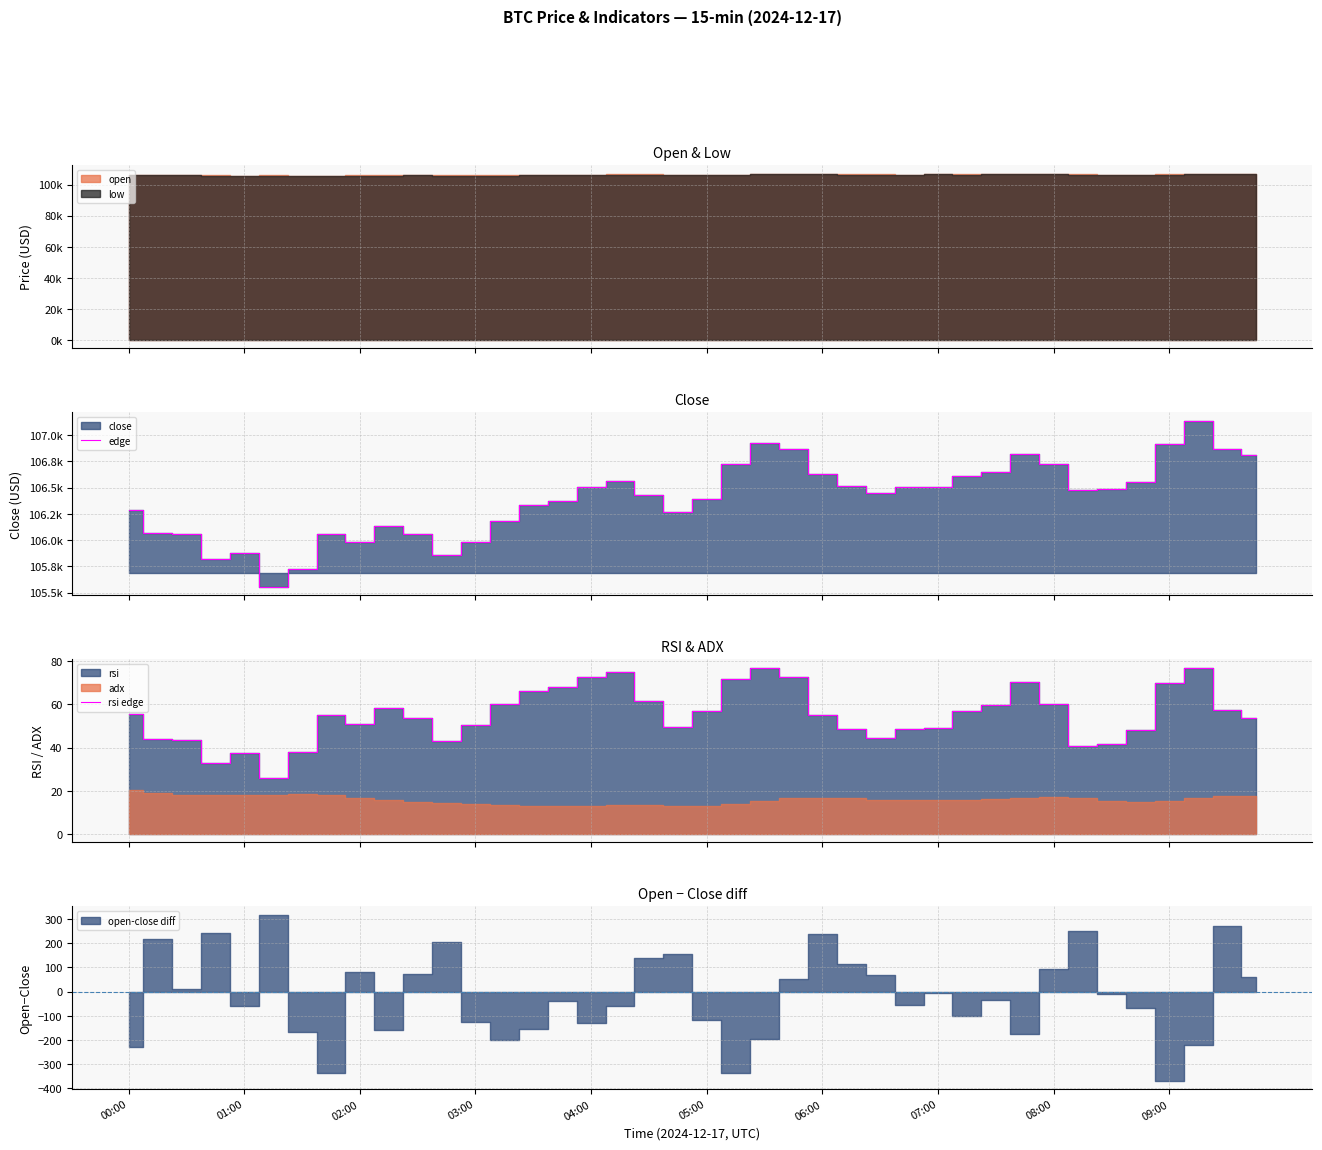

At how many categories does at least one series exceed 13220?

40